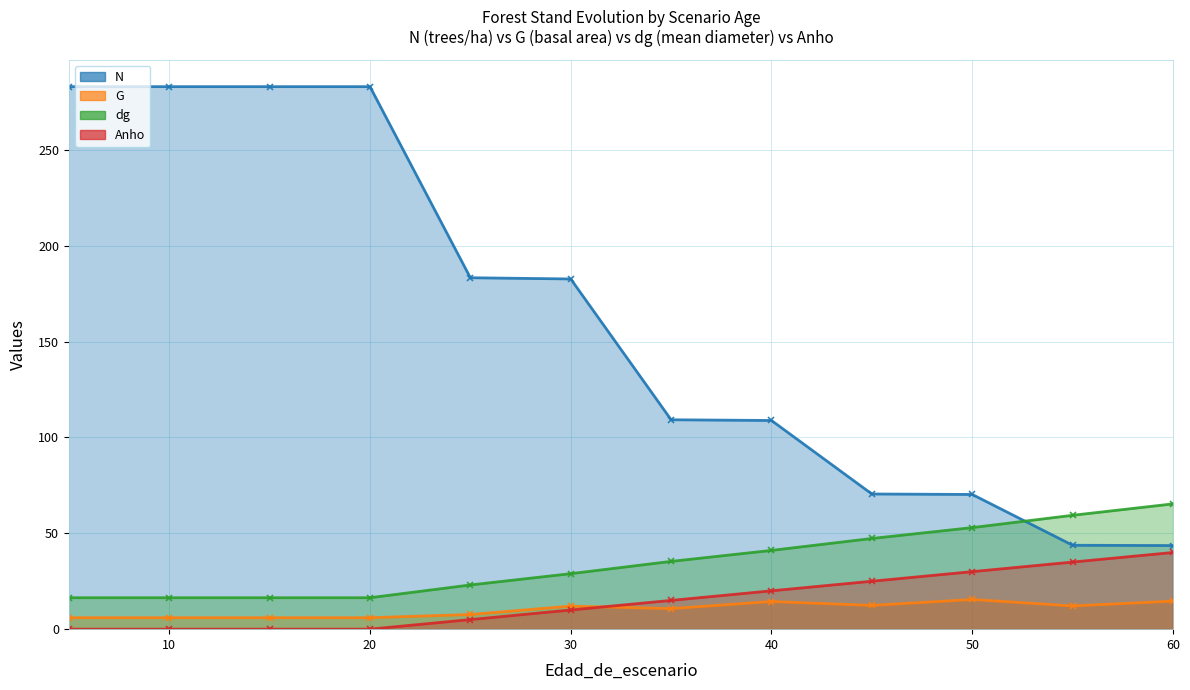

What are all the series names shown in the legend?

N, G, dg, Anho